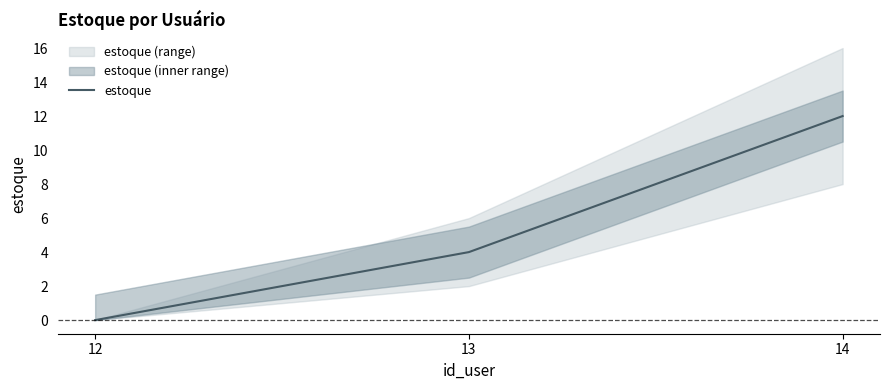

The value at 14 is 5. True or false?

False